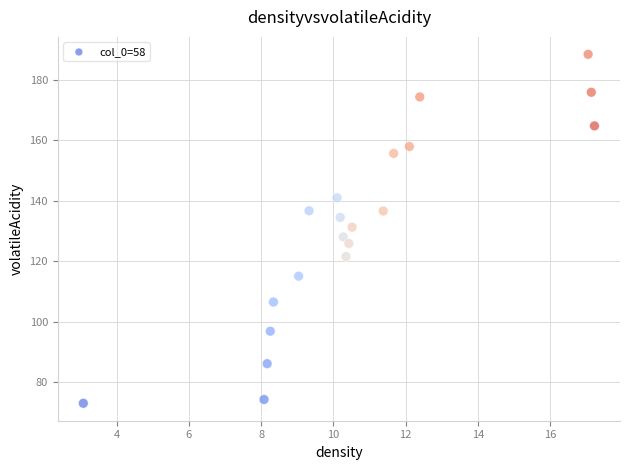

What is the range of X values (max minus min)?

14.2